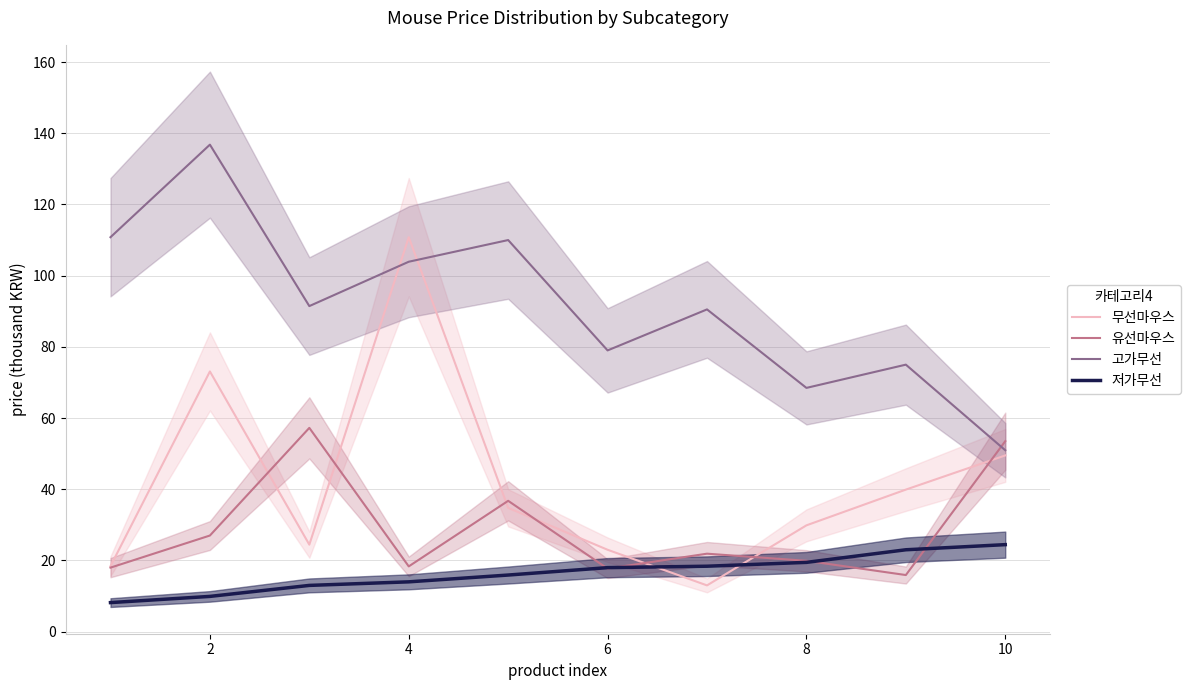

How many categories are shown in the chart?

10